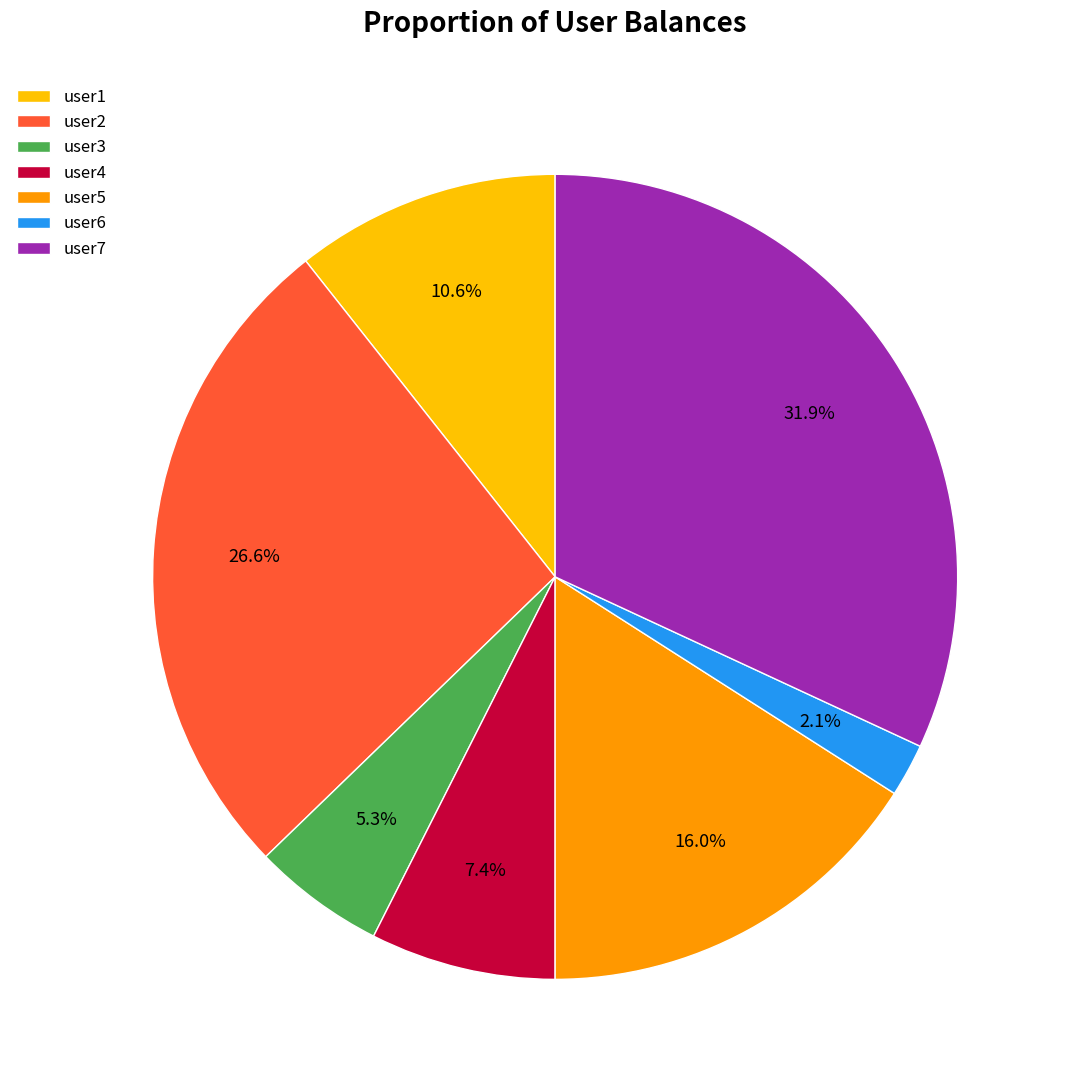

How many slices are in this pie chart?

7